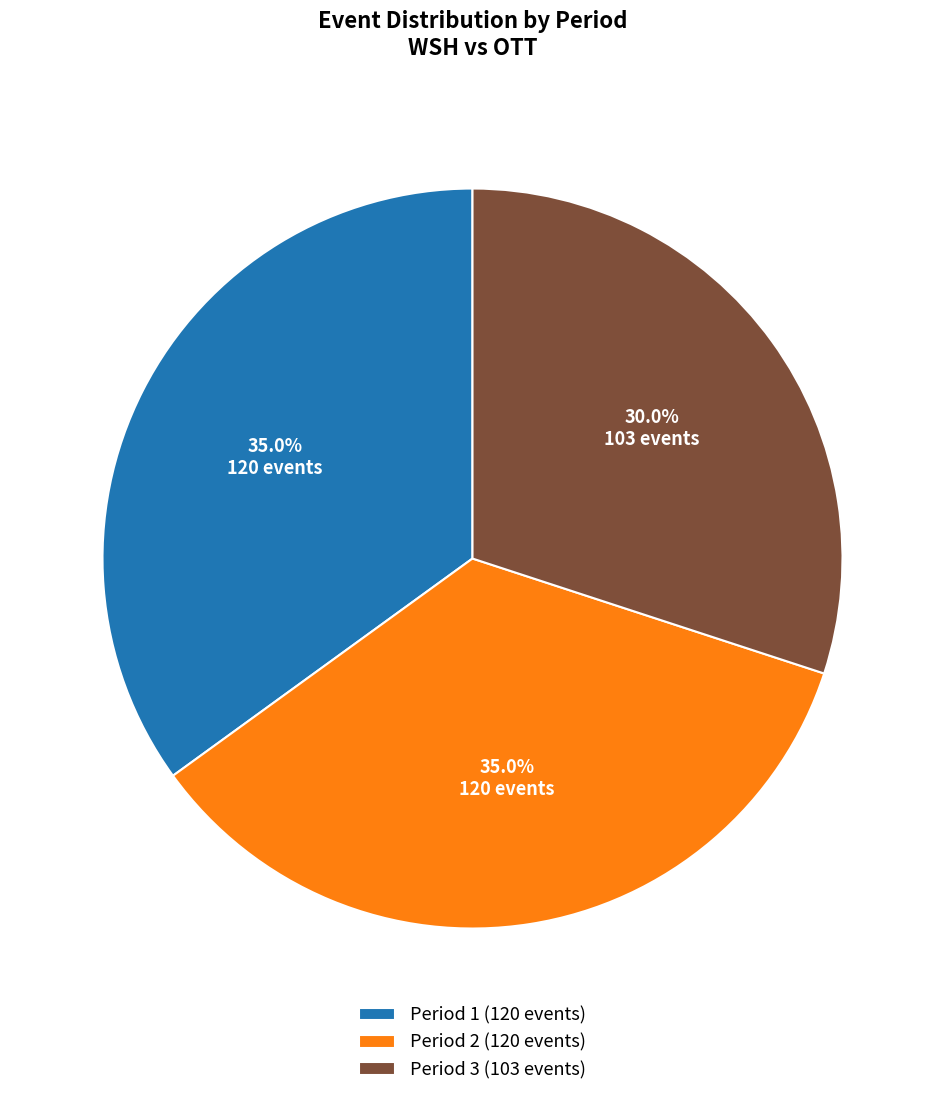

Approximately how many times larger is the value at Period 3 (103 events) compared to Period 1 (120 events)?

0.9